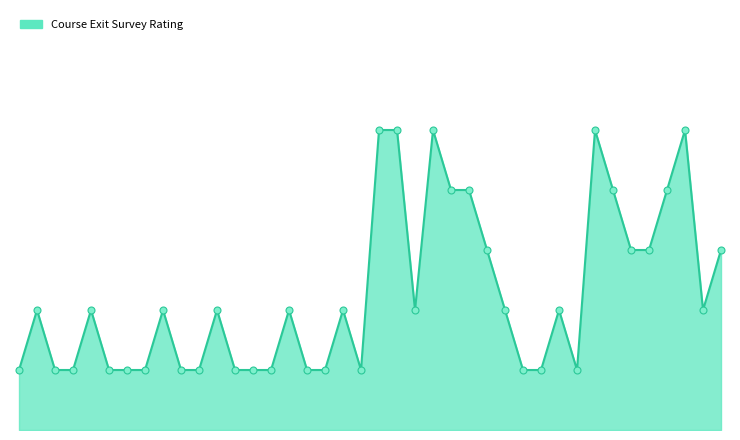

Is this an area chart (filled region under the line)?

Yes